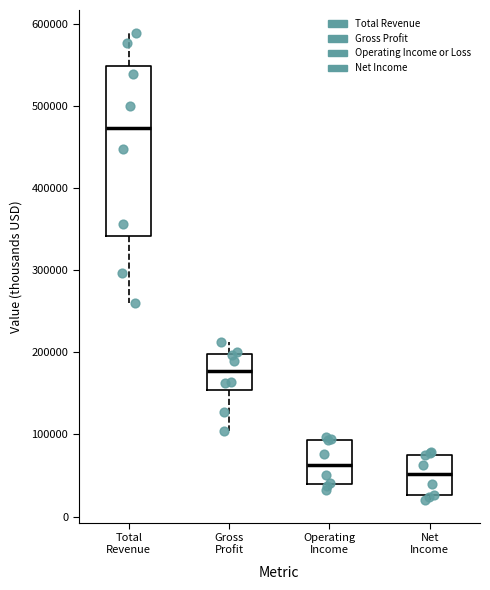

Which box is the tallest, from its lower edge to its upper edge?

Total Revenue